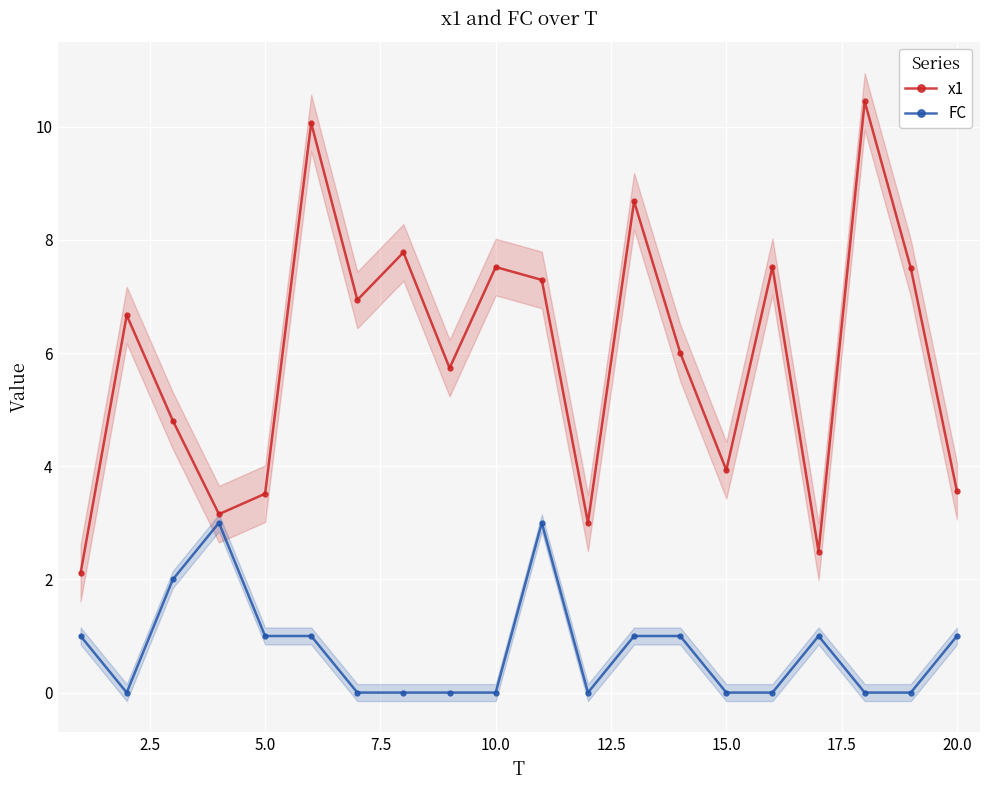

True or false: x1 has more than 2 points higher than both neighbors.

True